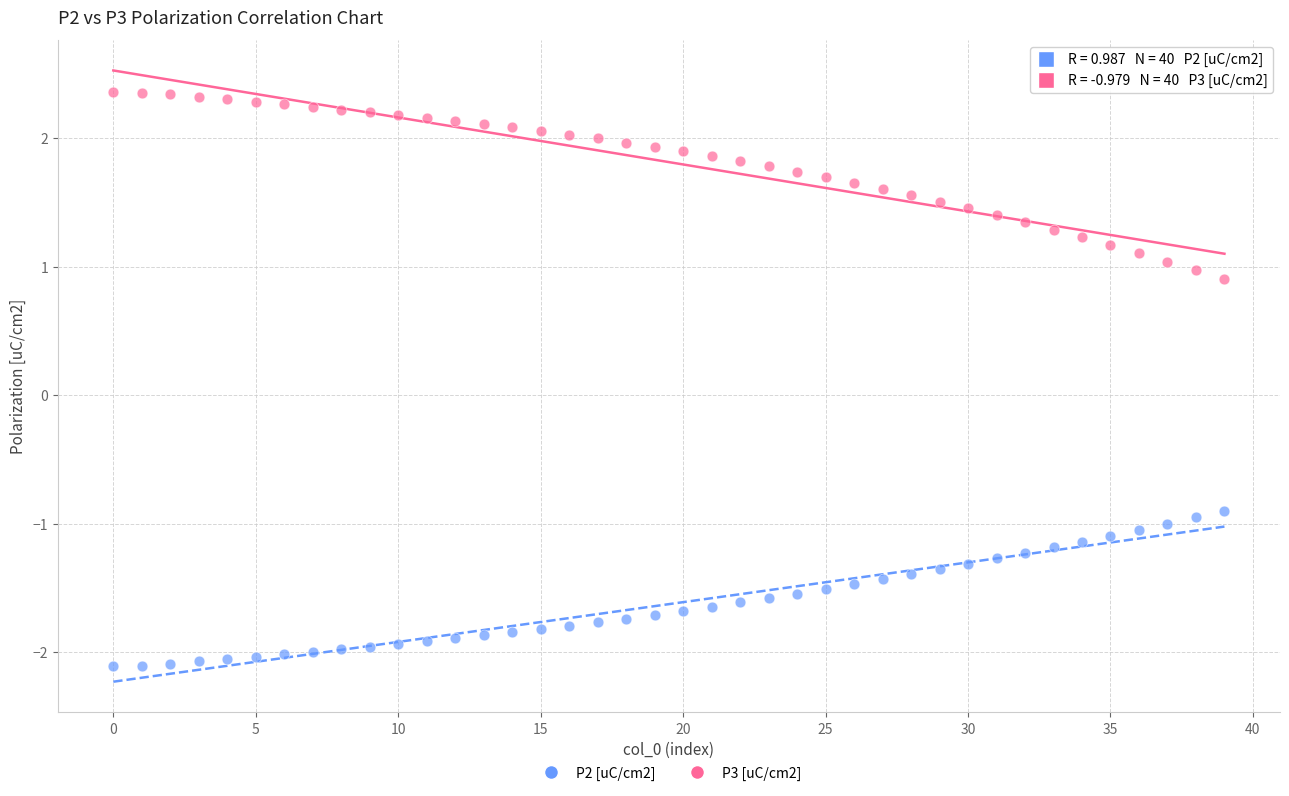

Across all data points, what is the range of Y values (max minus min)?

4.5